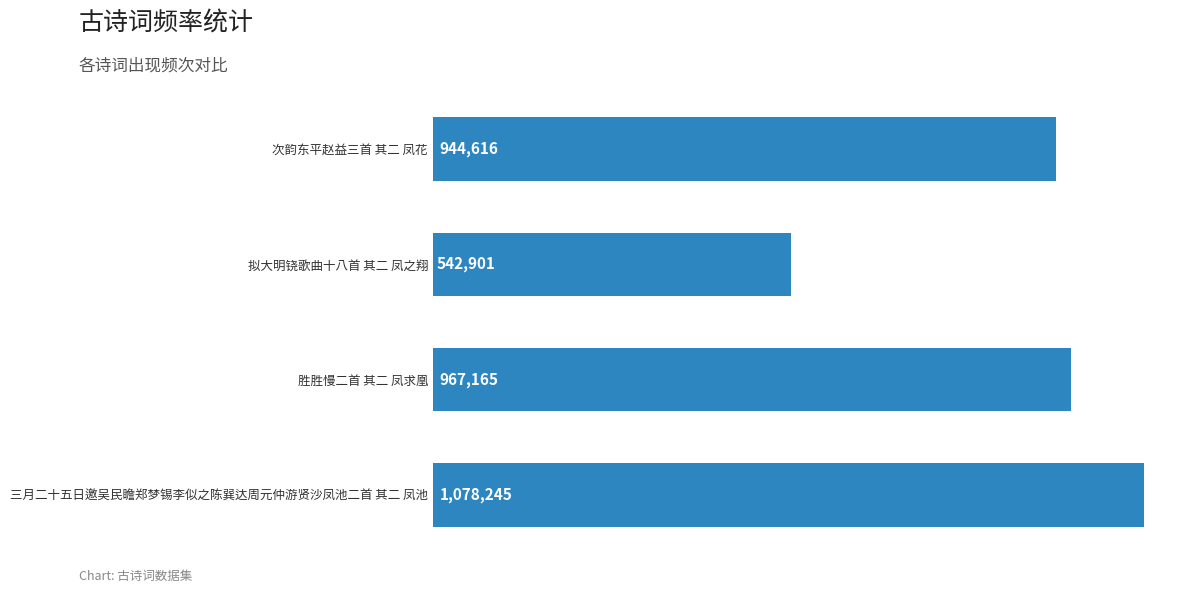

What is the difference between the maximum and minimum values?

535344